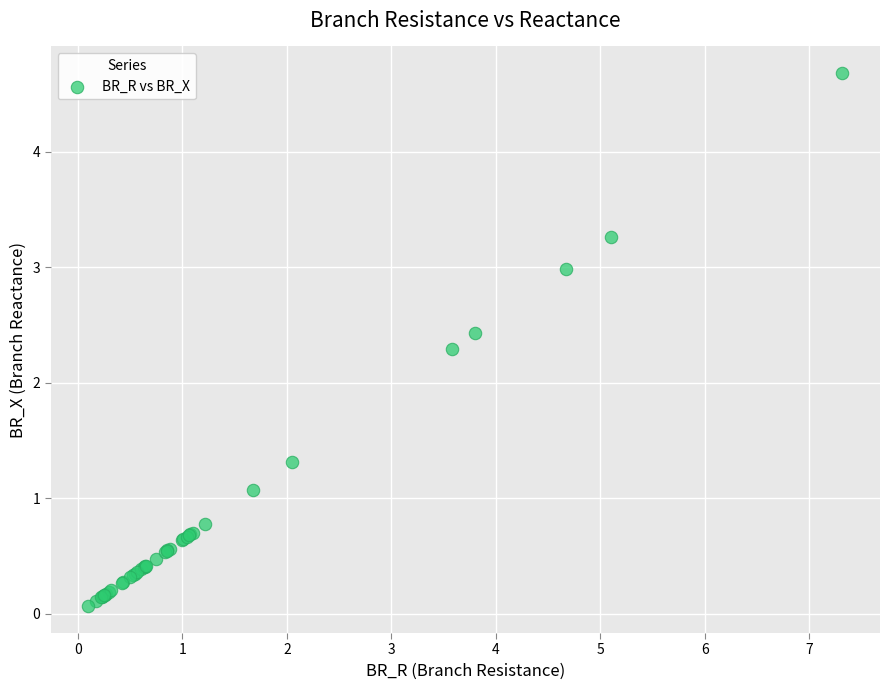

What Y value in the scatter plot is closest to 2?

2.3